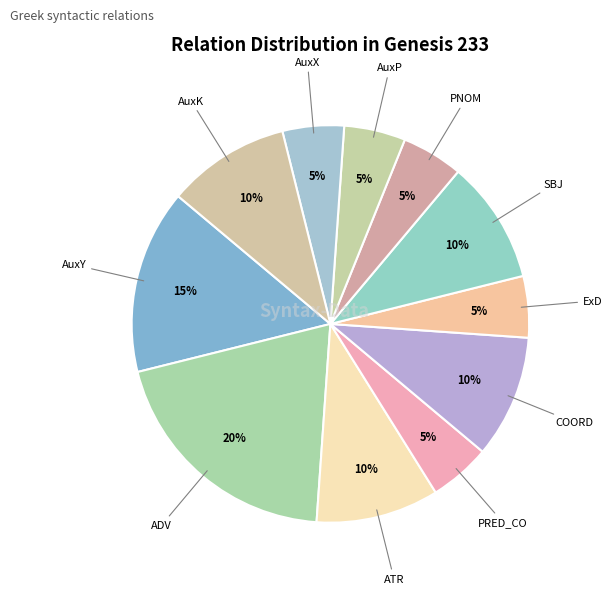

Which slice is the largest?

ADV